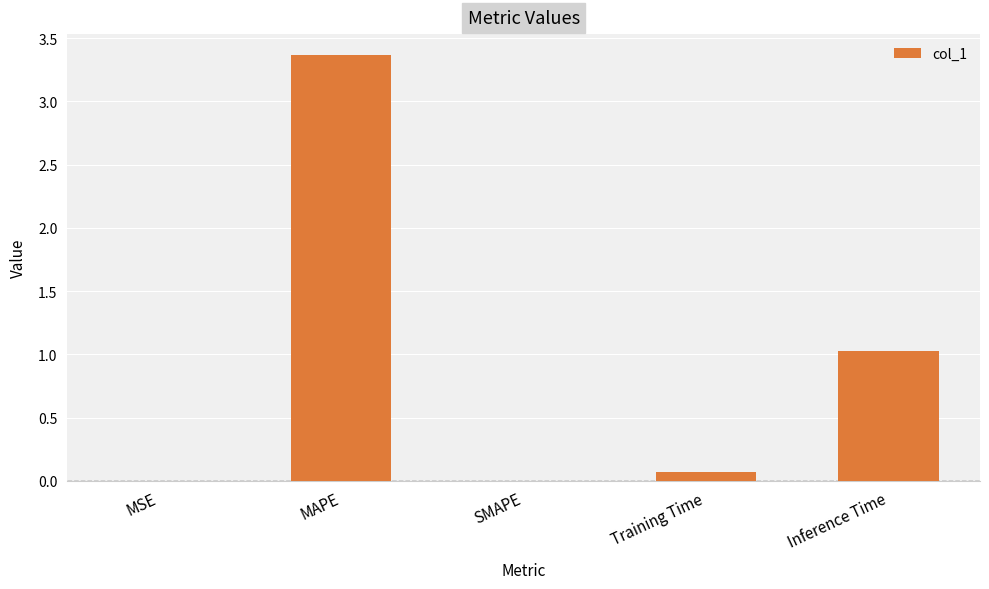

Are the bars grouped side by side (vs. stacked)?

No